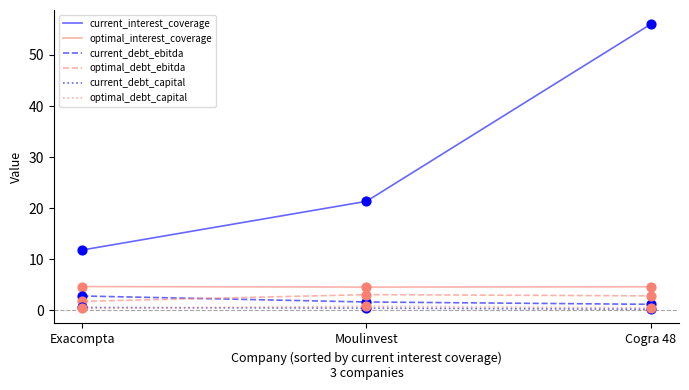

Which series has the largest range (max minus min)?

current_interest_coverage